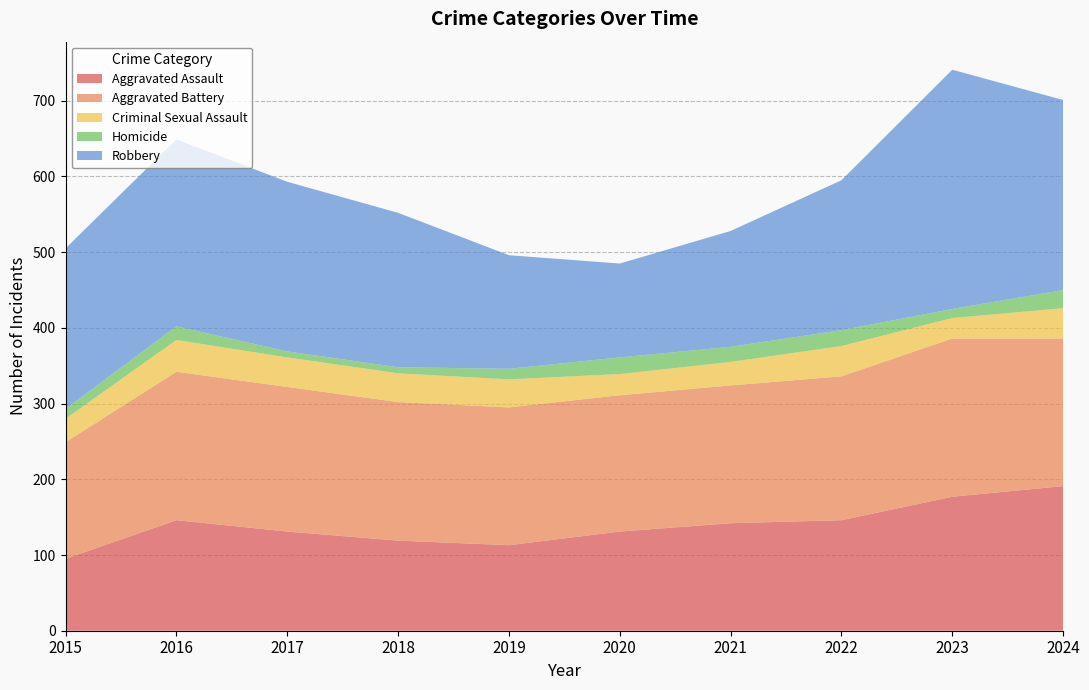

Reading left to right, transcribe all the data shown in this chart.

Aggravated Assault: 2015=95	2016=146	2017=131	2018=119	2019=113	2020=131	2021=142	2022=146	2023=177	2024=191
Aggravated Battery: 2015=154	2016=196	2017=191	2018=183	2019=182	2020=180	2021=182	2022=190	2023=209	2024=195
Criminal Sexual Assault: 2015=31	2016=42	2017=39	2018=38	2019=37	2020=28	2021=31	2022=40	2023=27	2024=40
Homicide: 2015=13	2016=18	2017=8	2018=8	2019=14	2020=22	2021=20	2022=21	2023=12	2024=24
Robbery: 2015=212	2016=247	2017=224	2018=204	2019=150	2020=124	2021=153	2022=198	2023=316	2024=251